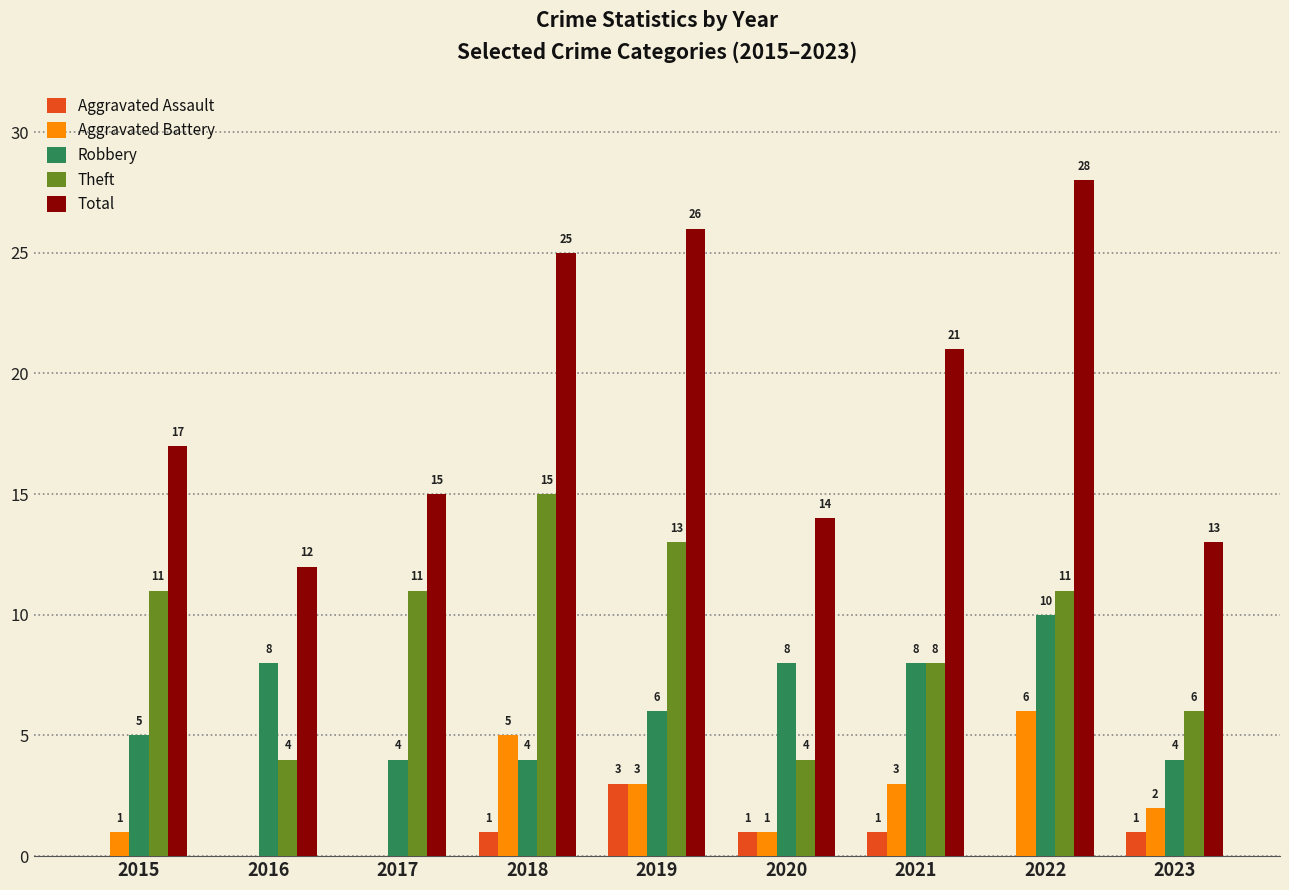

How many values in Aggravated Assault are above zero?

5